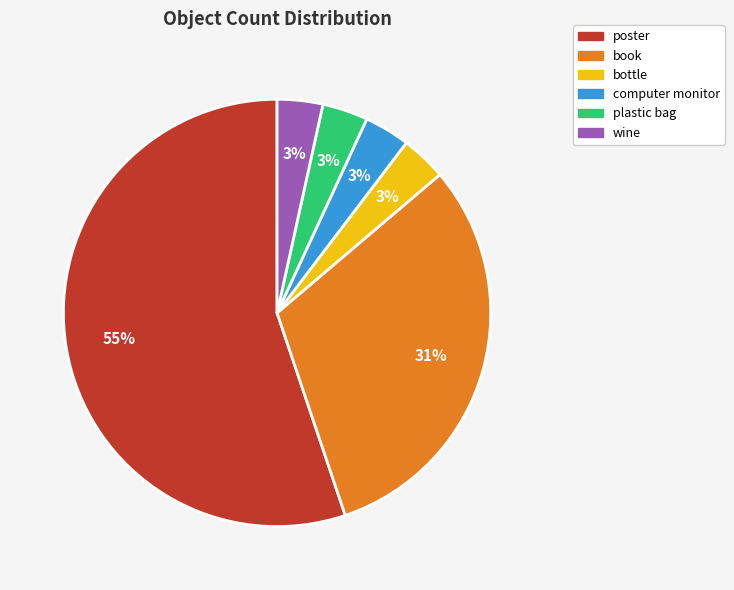

Which slice is the largest?

poster